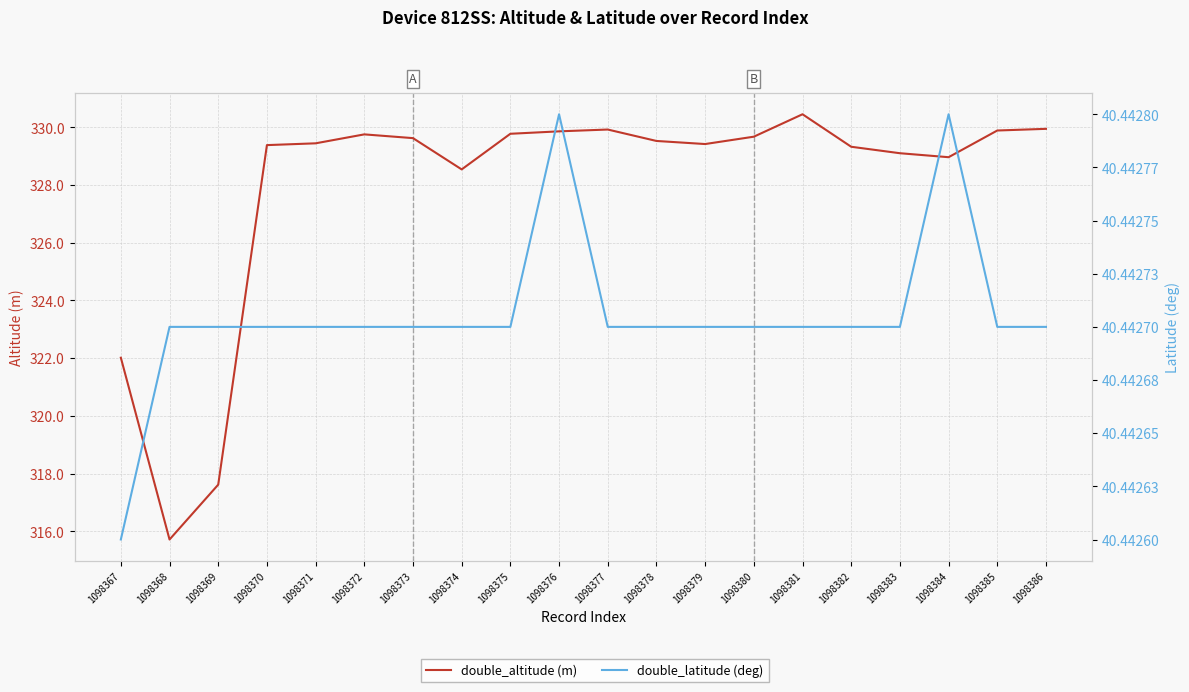

At which category is the sum across all series the highest?

1098381